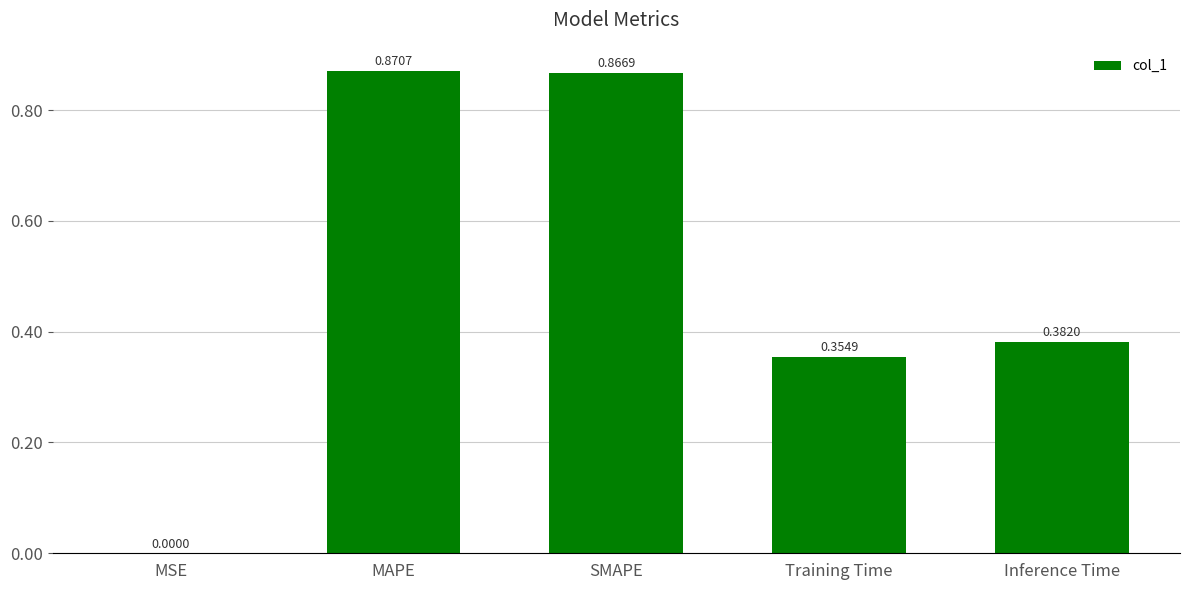

What is the sum of all values?

2.5